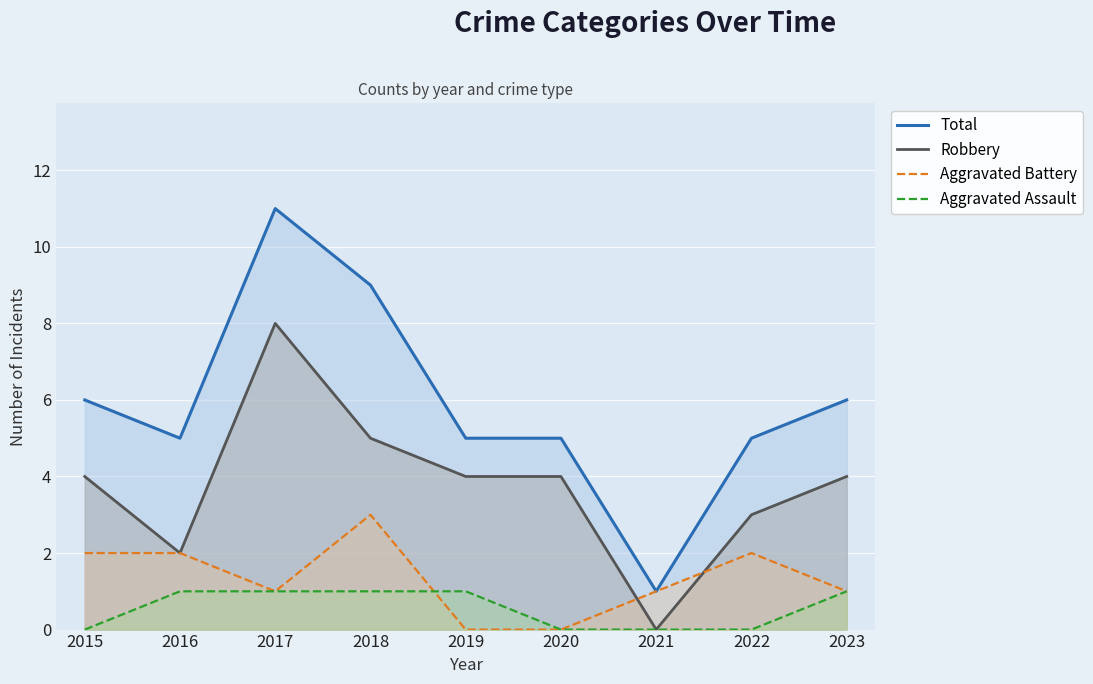

Rank the categories by Total value from lowest to highest.

2021, 2016, 2019, 2020, 2022, 2015, 2023, 2018, 2017